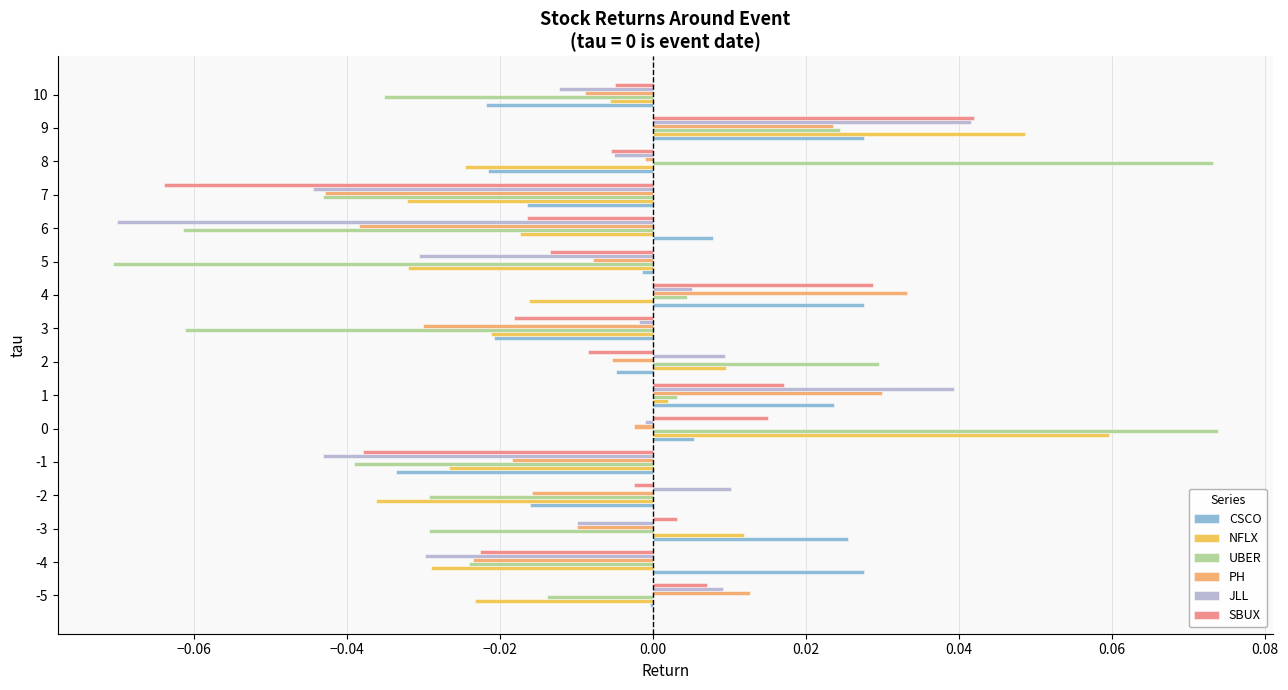

How many positive values does the NFLX series have?

5